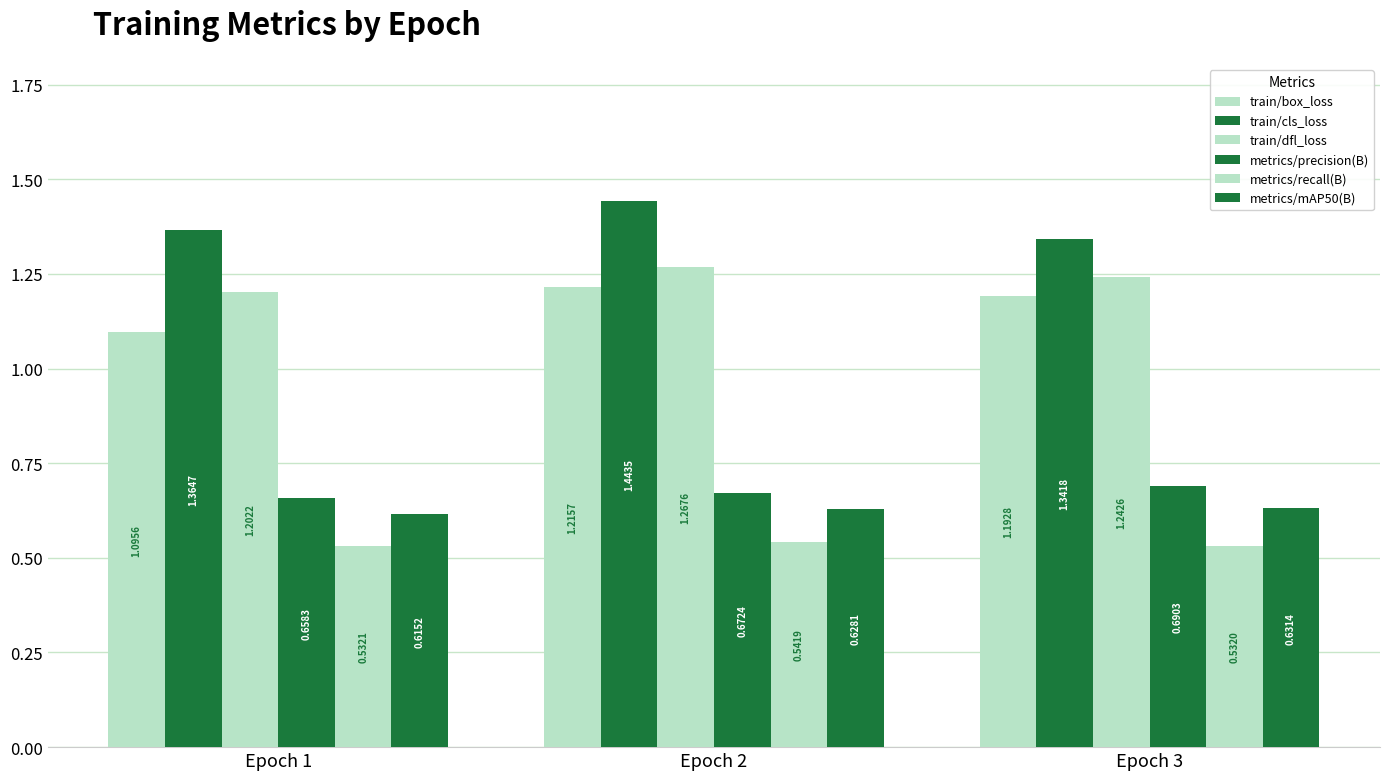

How many distinct data groups are displayed?

6